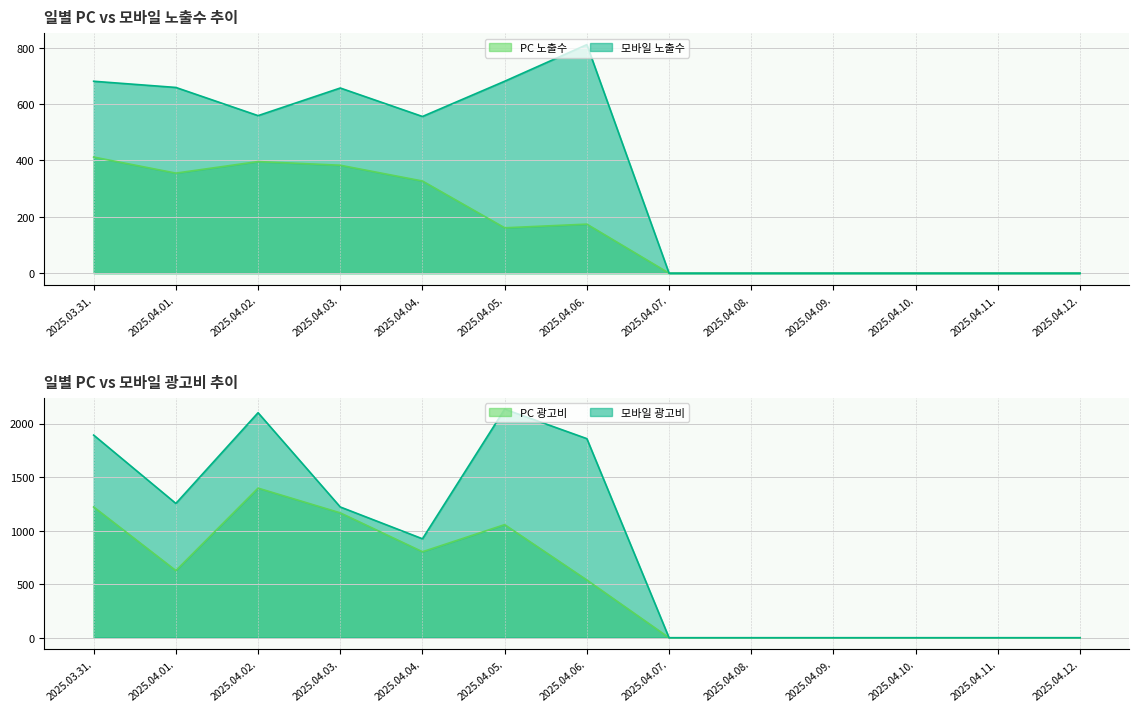

Reading right to left, extract all data points from this chart.

PC 노출수: 2025.04.12.=0	2025.04.11.=0	2025.04.10.=0	2025.04.09.=0	2025.04.08.=0	2025.04.07.=0	2025.04.06.=174	2025.04.05.=161	2025.04.04.=327	2025.04.03.=383	2025.04.02.=396	2025.04.01.=355	2025.03.31.=412
모바일 노출수: 2025.04.12.=0	2025.04.11.=0	2025.04.10.=0	2025.04.09.=0	2025.04.08.=0	2025.04.07.=0	2025.04.06.=811	2025.04.05.=681	2025.04.04.=556	2025.04.03.=657	2025.04.02.=559	2025.04.01.=659	2025.03.31.=681
PC 광고비: 2025.04.12.=0	2025.04.11.=0	2025.04.10.=0	2025.04.09.=0	2025.04.08.=0	2025.04.07.=0	2025.04.06.=539	2025.04.05.=1056	2025.04.04.=803	2025.04.03.=1166	2025.04.02.=1397	2025.04.01.=627	2025.03.31.=1221
모바일 광고비: 2025.04.12.=0	2025.04.11.=0	2025.04.10.=0	2025.04.09.=0	2025.04.08.=0	2025.04.07.=0	2025.04.06.=1859	2025.04.05.=2134	2025.04.04.=924	2025.04.03.=1221	2025.04.02.=2101	2025.04.01.=1254	2025.03.31.=1892